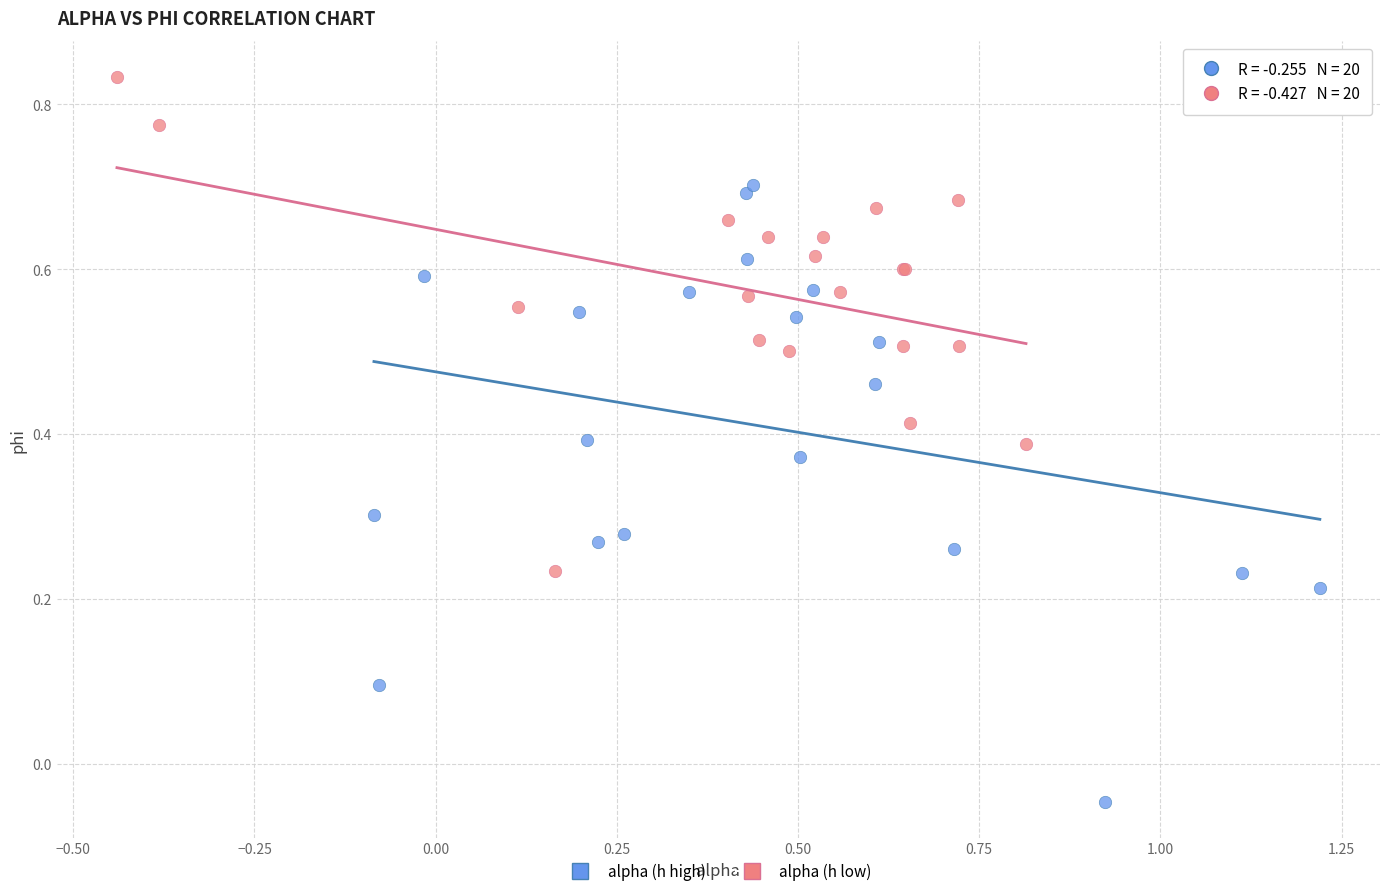

Which series reaches the minimum Y coordinate?

alpha (h high)